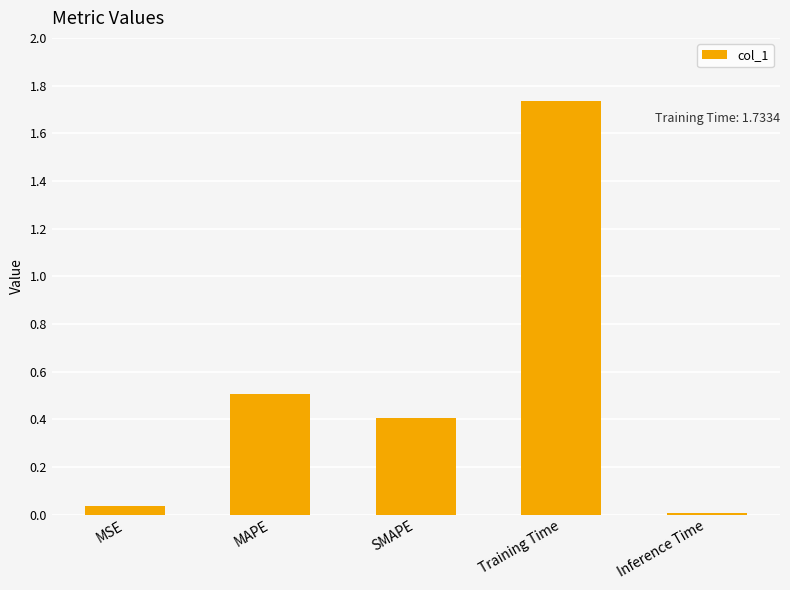

Which has a higher value, Inference Time or MAPE?

MAPE